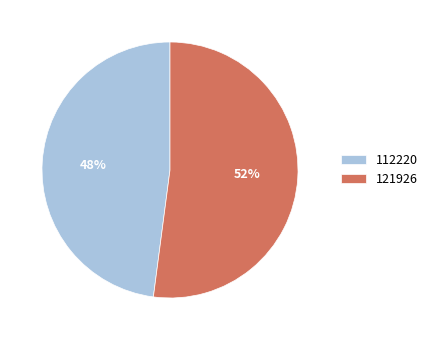

Rank the categories by value from highest to lowest.

121926, 112220